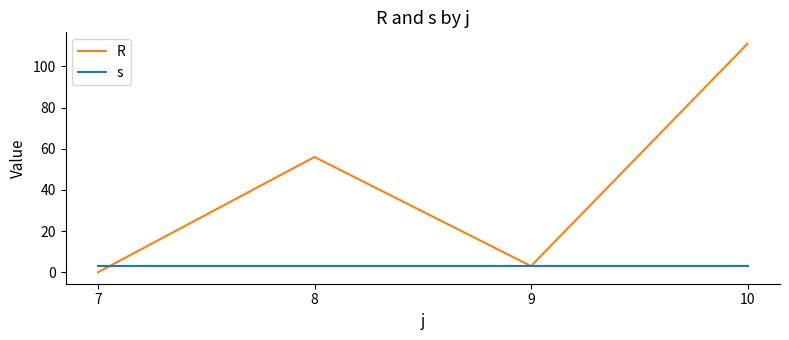

What is the total value across all series at 9?

6